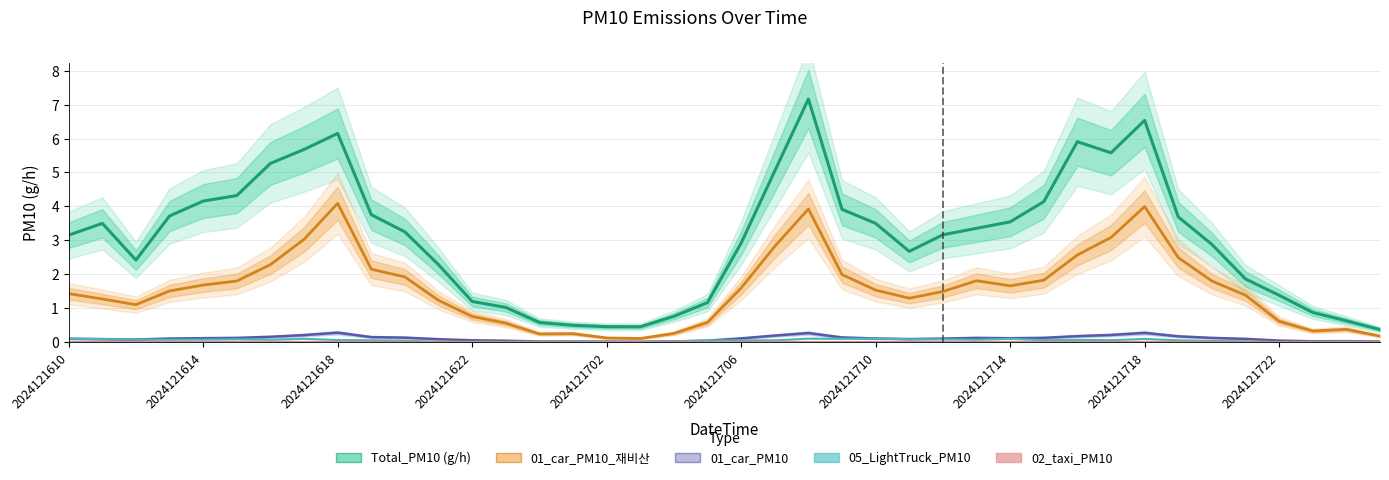

Is it true that 05_LightTruck_PM10 equals 0.0 at 2024121710?

False